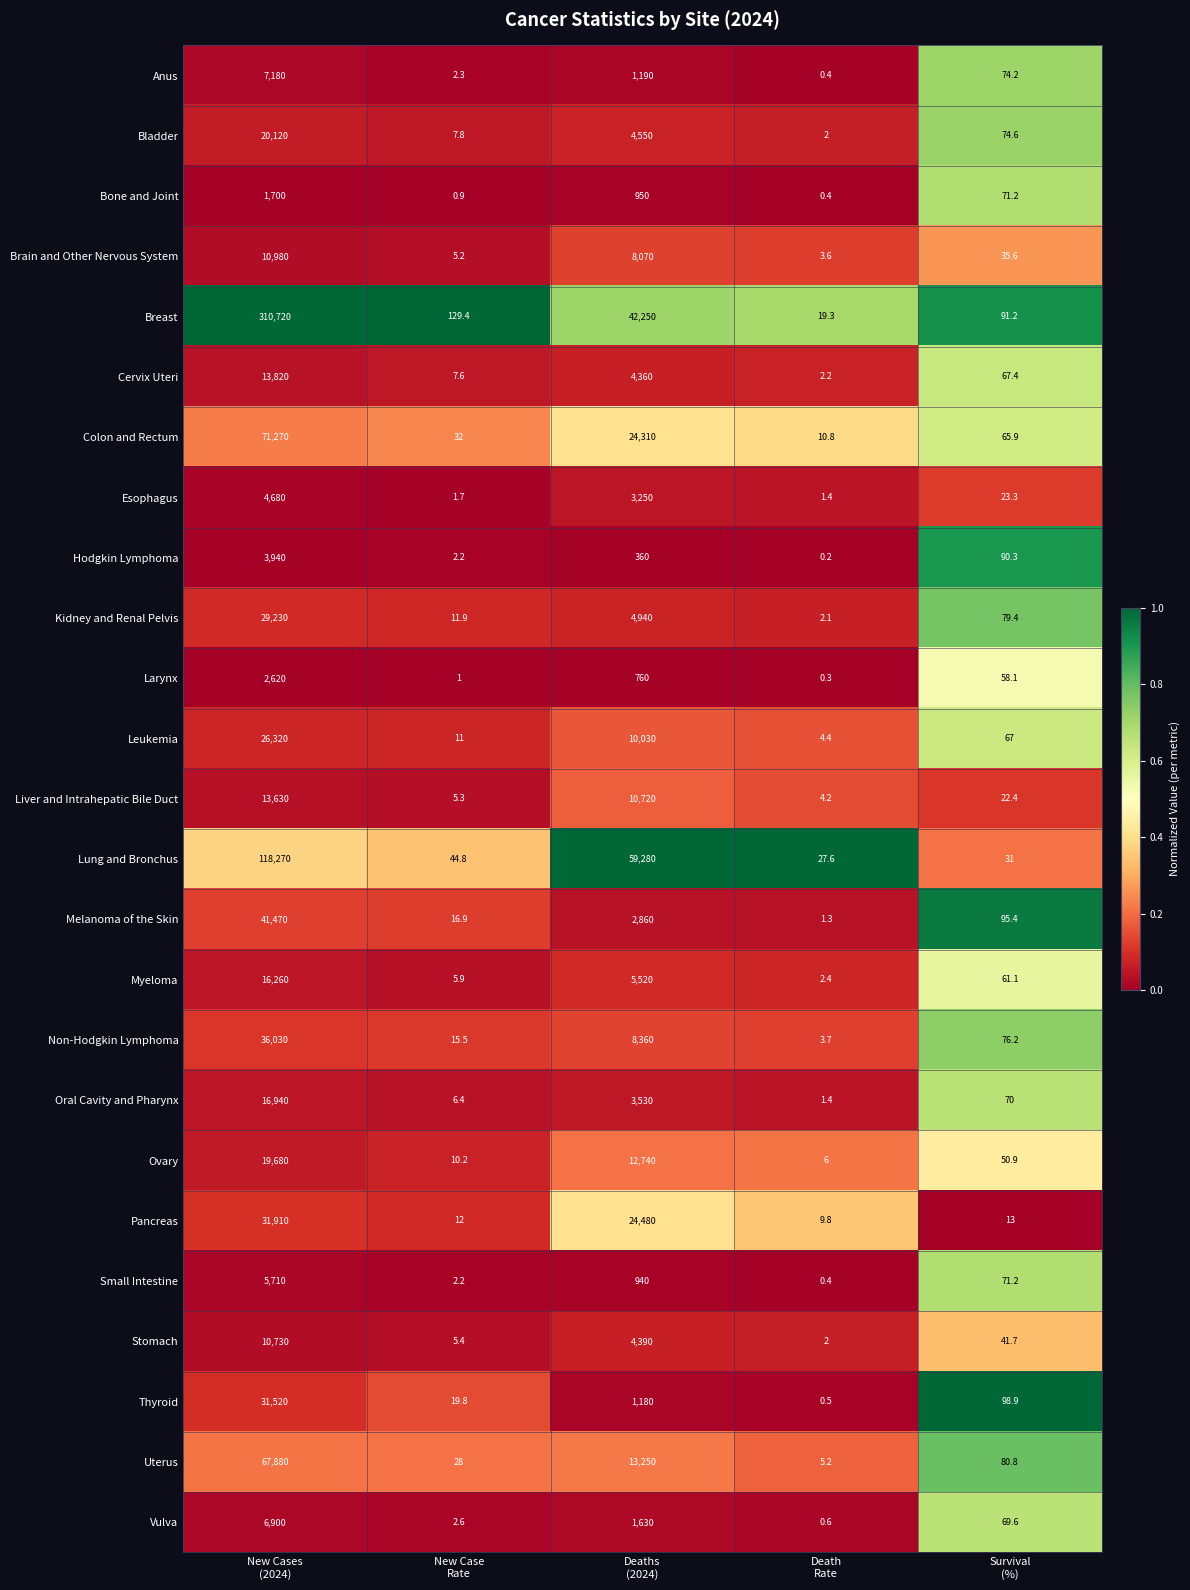

What is the minimum value for Leukemia?

4.4